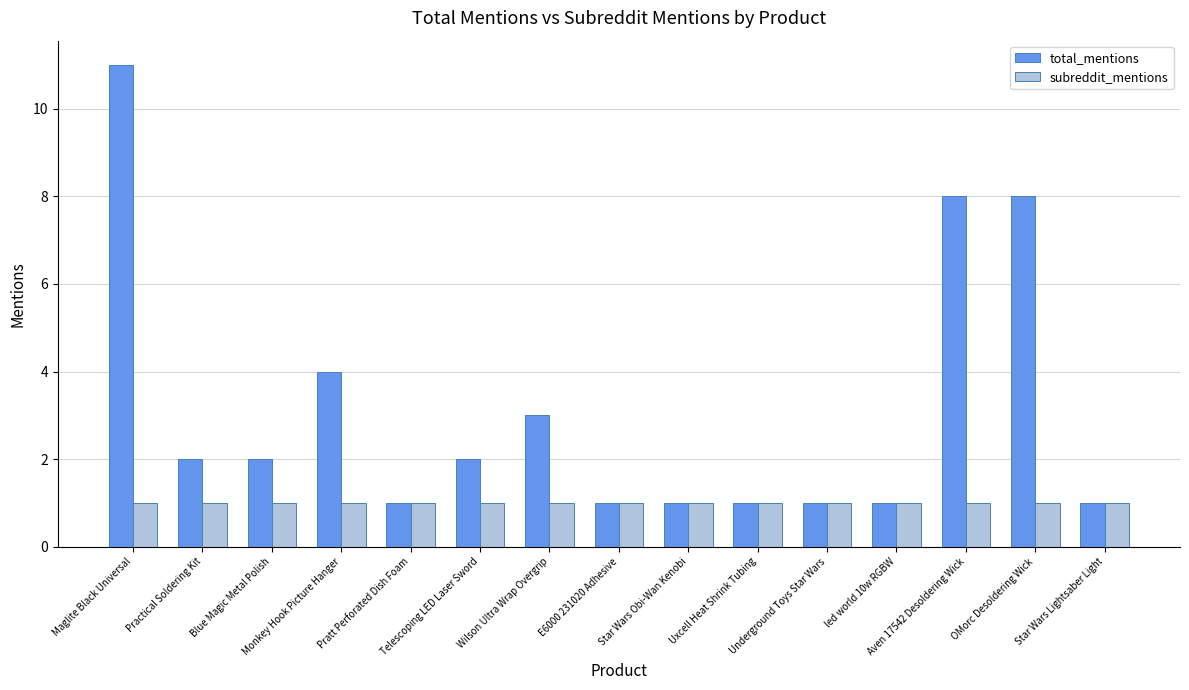

Reading left to right, list all the values displayed in this chart.

total_mentions: Maglite Black Universal=11	Practical Soldering Kit=2	Blue Magic Metal Polish=2	Monkey Hook Picture Hanger=4	Pratt Perforated Dish Foam=1	Telescoping LED Laser Sword=2	Wilson Ultra Wrap Overgrip=3	E6000 231020 Adhesive=1	Star Wars Obi-Wan Kenobi=1	Uxcell Heat Shrink Tubing=1	Underground Toys Star Wars=1	led world 10w RGBW=1	Aven 17542 Desoldering Wick=8	OMorc Desoldering Wick=8	Star Wars Lightsaber Light=1
subreddit_mentions: Maglite Black Universal=1	Practical Soldering Kit=1	Blue Magic Metal Polish=1	Monkey Hook Picture Hanger=1	Pratt Perforated Dish Foam=1	Telescoping LED Laser Sword=1	Wilson Ultra Wrap Overgrip=1	E6000 231020 Adhesive=1	Star Wars Obi-Wan Kenobi=1	Uxcell Heat Shrink Tubing=1	Underground Toys Star Wars=1	led world 10w RGBW=1	Aven 17542 Desoldering Wick=1	OMorc Desoldering Wick=1	Star Wars Lightsaber Light=1